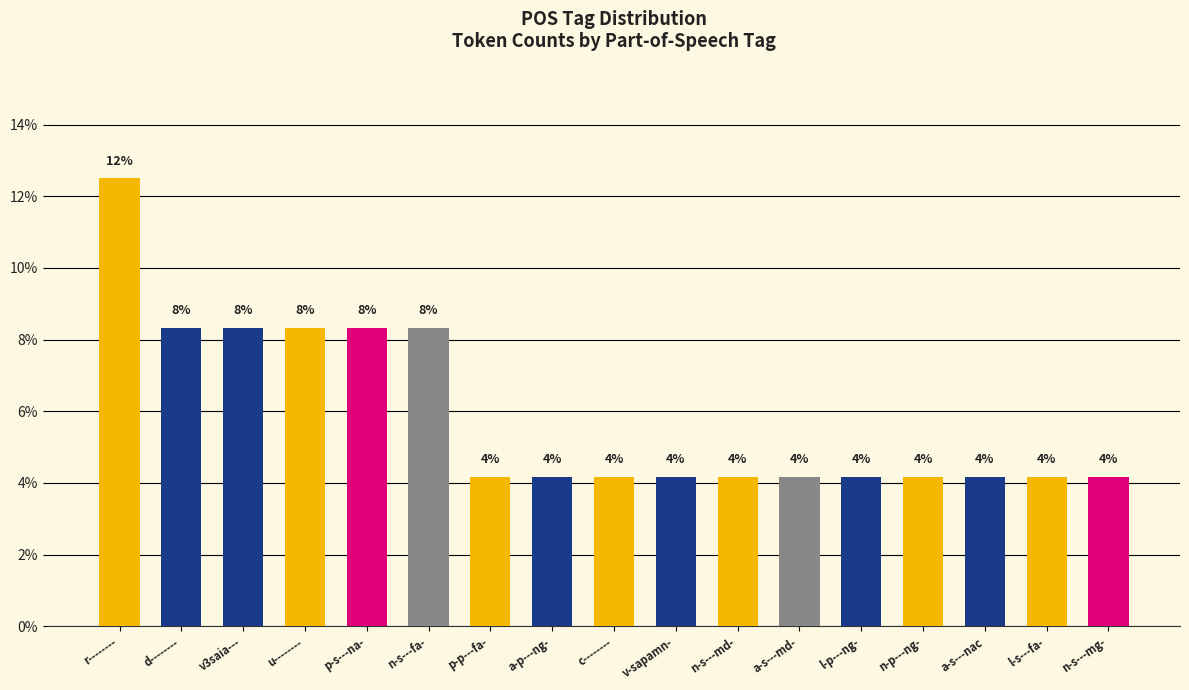

Rank the categories by value from highest to lowest.

r--------, d--------, v3saia---, u--------, p-s---na-, n-s---fa-, p-p---fa-, a-p---ng-, c--------, v-sapamn-, n-s---md-, a-s---md-, l-p---ng-, n-p---ng-, a-s---nac, l-s---fa-, n-s---mg-